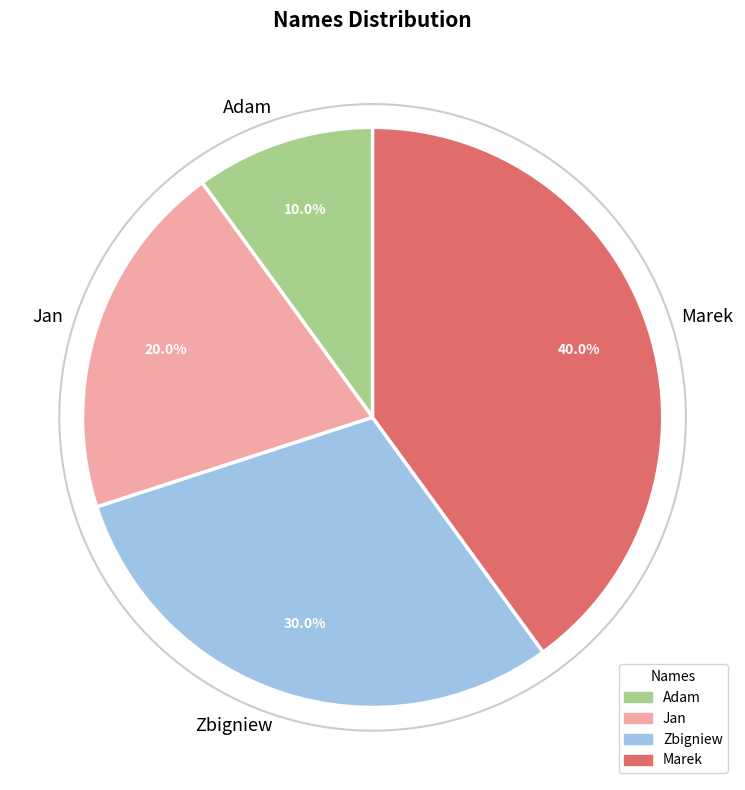

True or false: Marek accounts for 51% of the total.

False